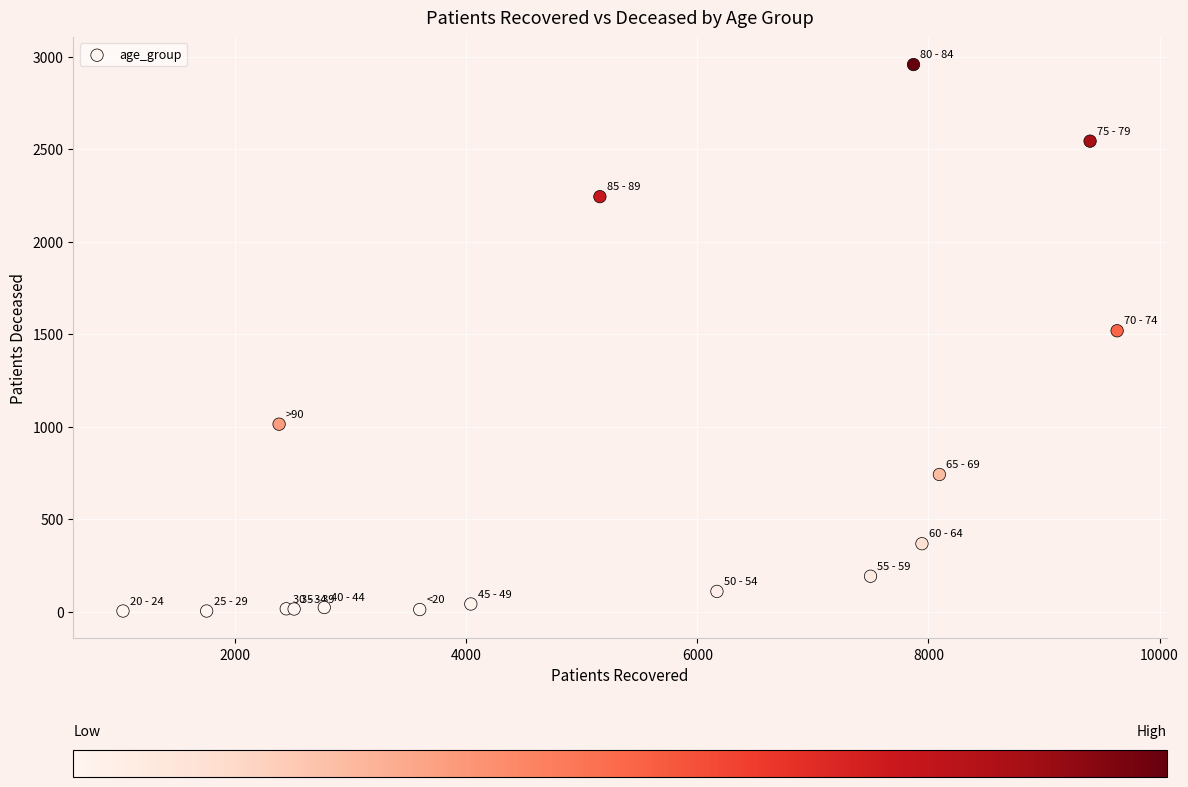

What Y value in the scatter plot is closest to 1480?

1518